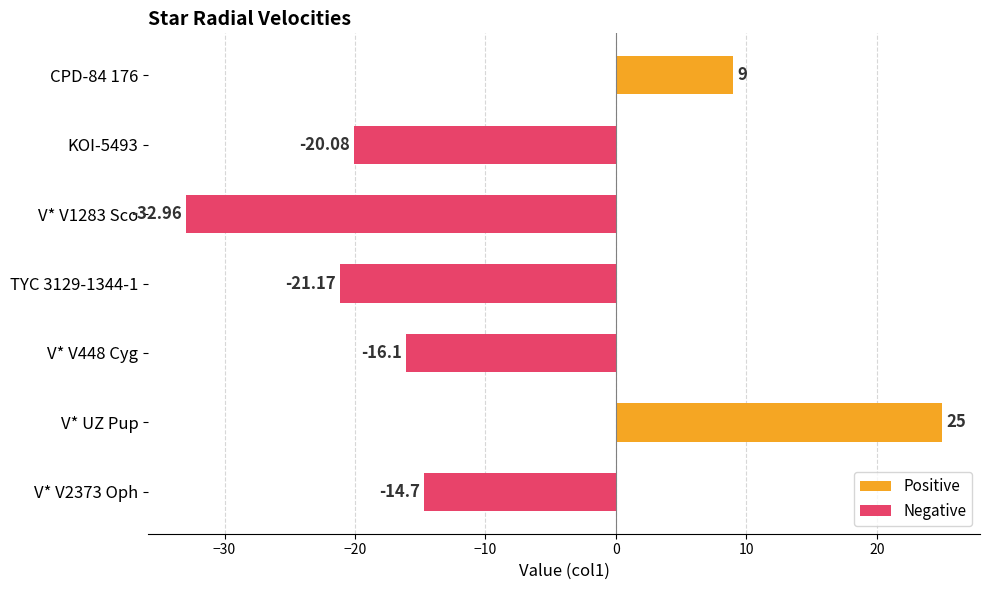

Reading left to right, list all the values displayed in this chart.

Positive: 9.0	0.0	0.0	0.0	0.0	25.0	0.0
Negative: 0.0	-20.1	-33.0	-21.2	-16.1	0.0	-14.7